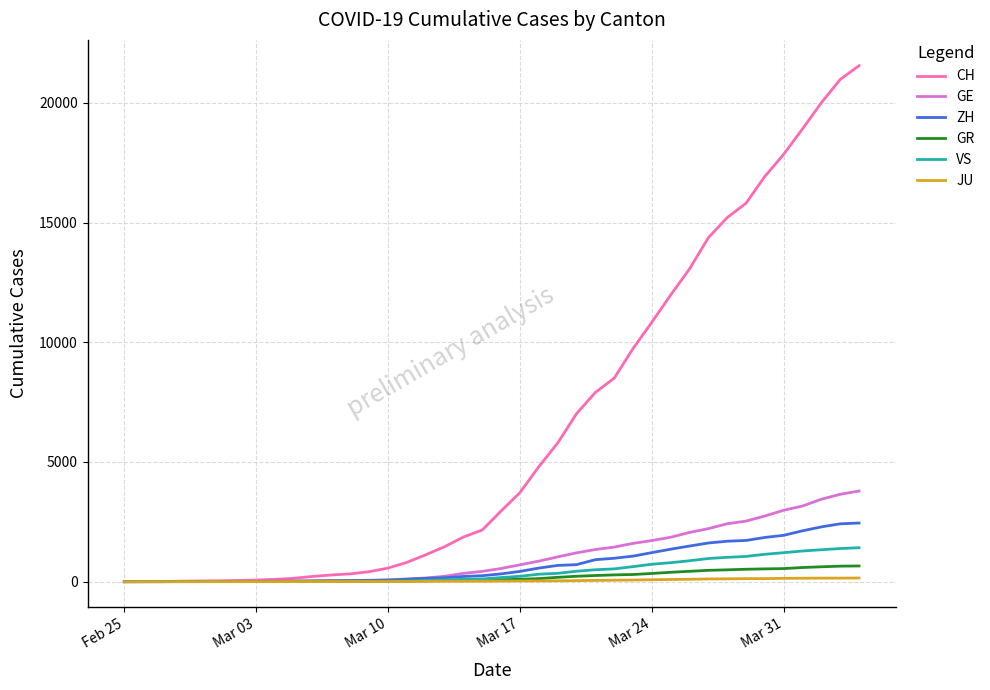

Which series has the widest spread of values?

CH